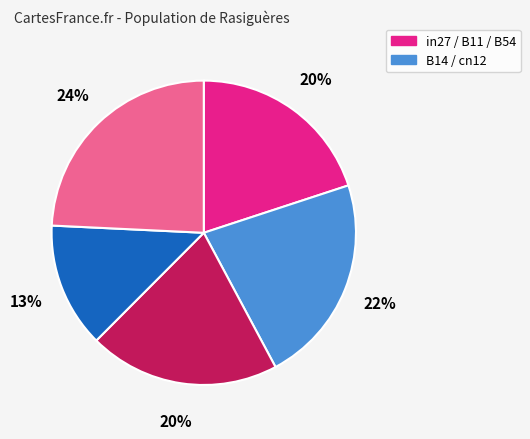

To the nearest percent, what is the average slice percentage?

20%